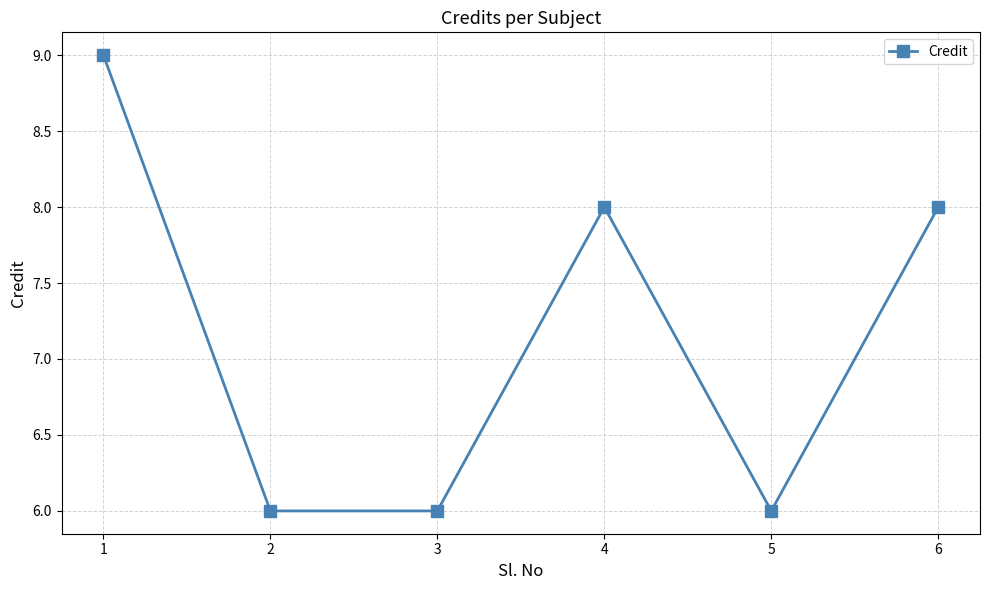

What is the difference between the maximum and second lowest values?

3